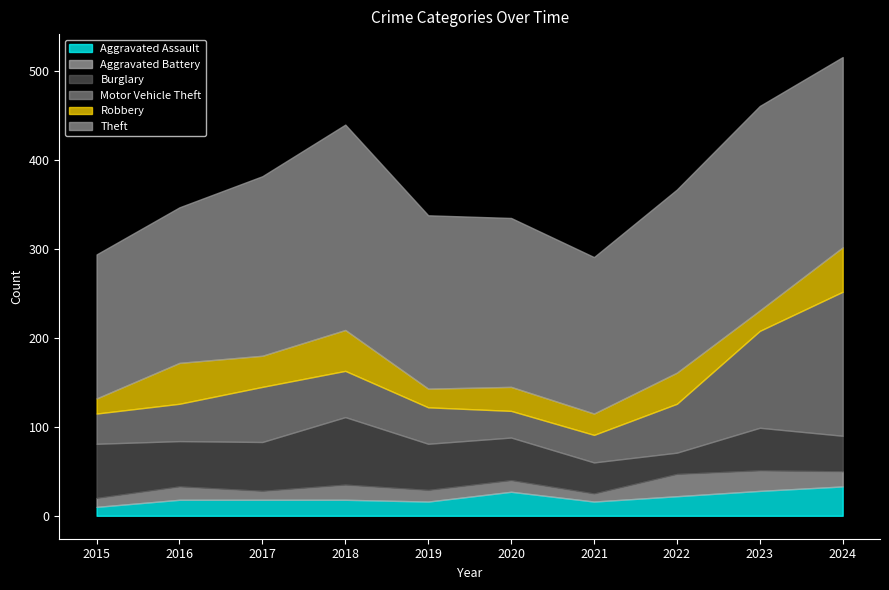

At which category is the sum across all series the highest?

2024